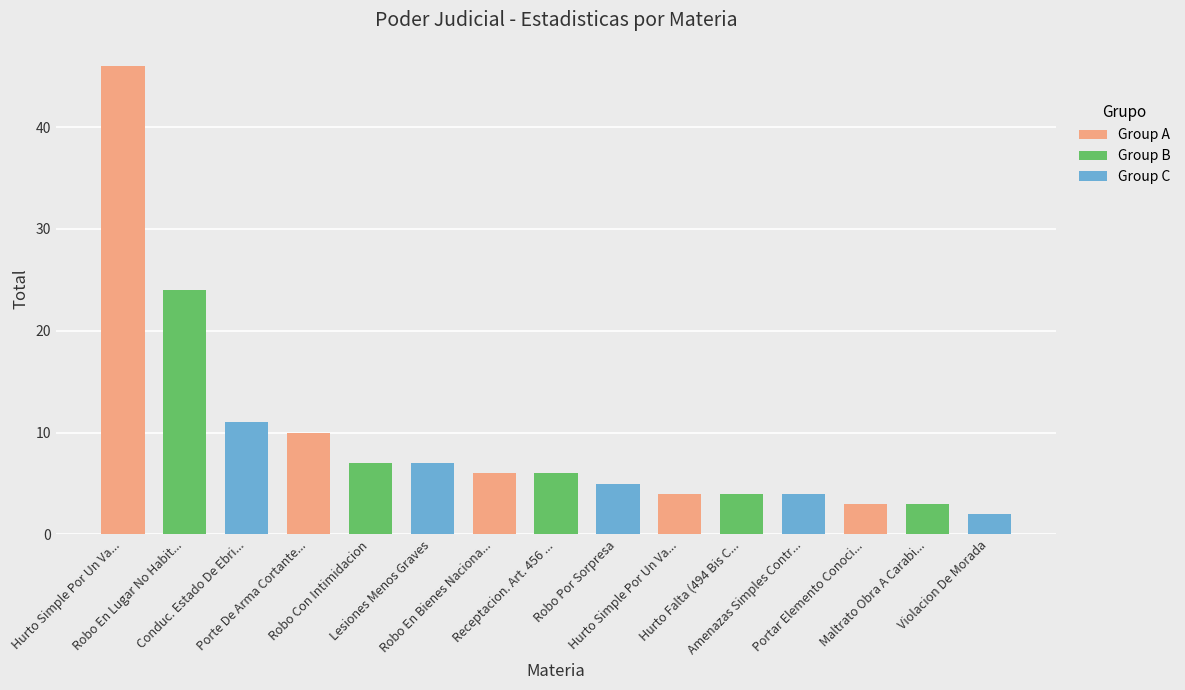

What is the difference between the maximum and minimum values?

44